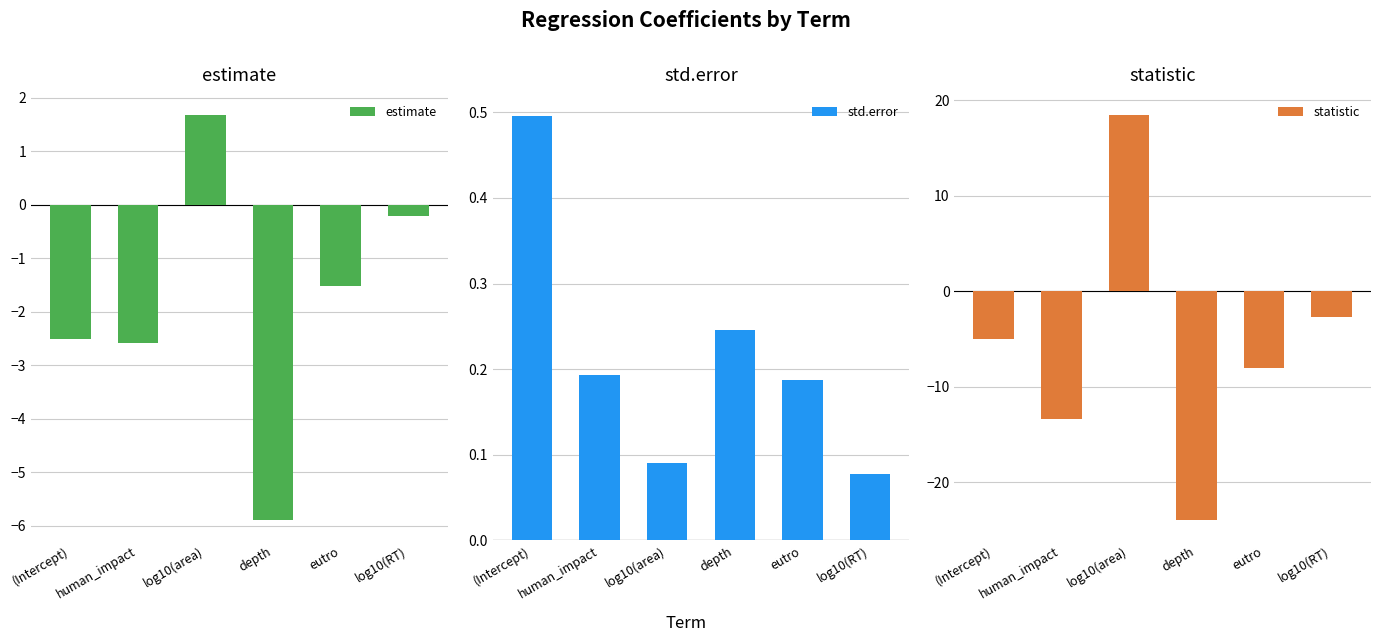

True or false: estimate has a value of -5.9 at depth.

True